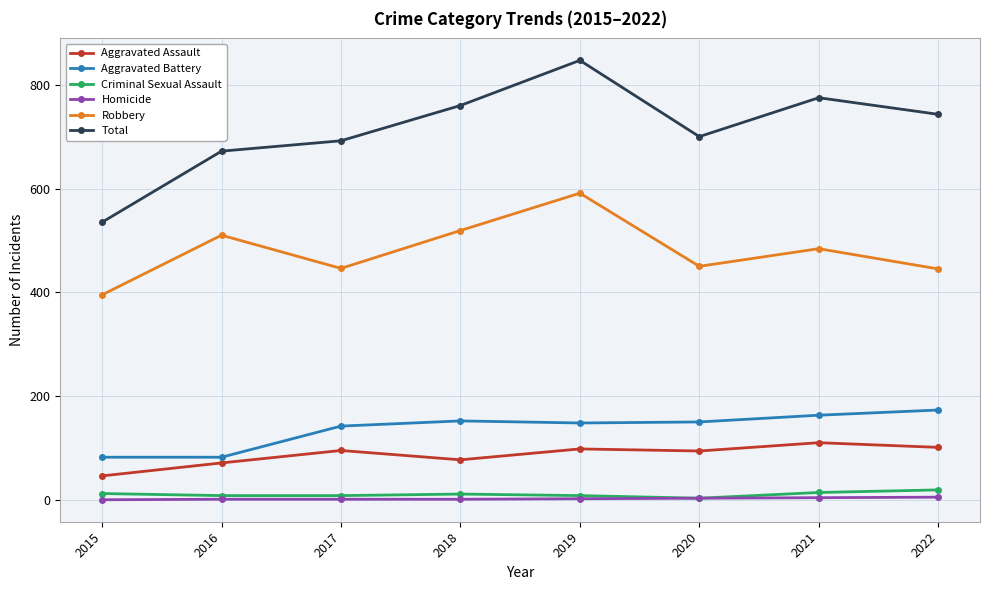

At which category does the chart reach its peak across all series?

2019